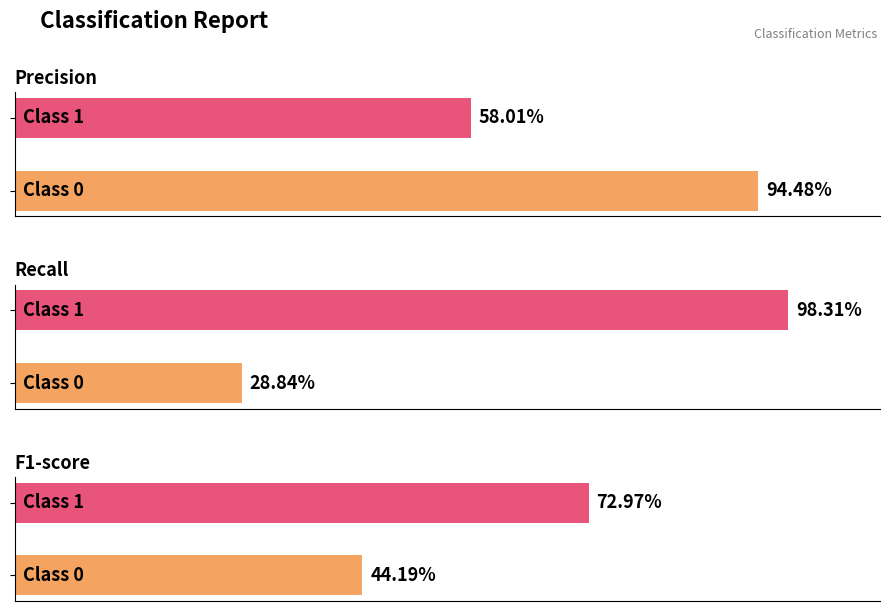

What is the lowest value of the f1-score series?

0.4